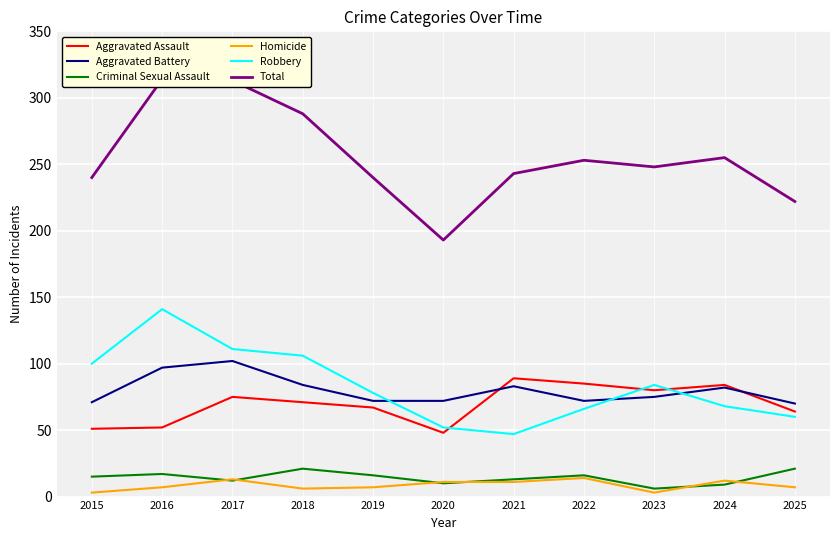

Reading left to right, list all the values displayed in this chart.

Aggravated Assault: 51	52	75	71	67	48	89	85	80	84	64
Aggravated Battery: 71	97	102	84	72	72	83	72	75	82	70
Criminal Sexual Assault: 15	17	12	21	16	10	13	16	6	9	21
Homicide: 3	7	13	6	7	11	11	14	3	12	7
Robbery: 100	141	111	106	78	52	47	66	84	68	60
Total: 240	314	313	288	240	193	243	253	248	255	222